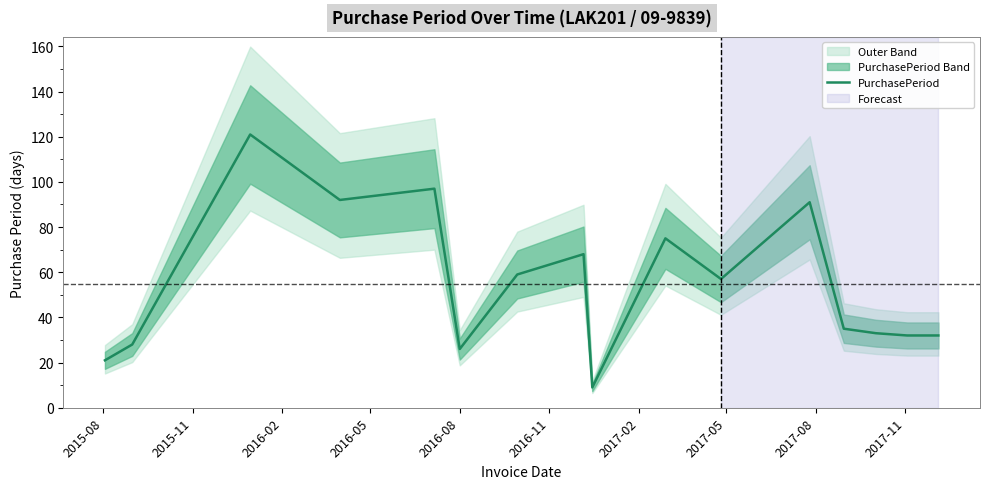

What is the value of the 3rd point from the left?

121